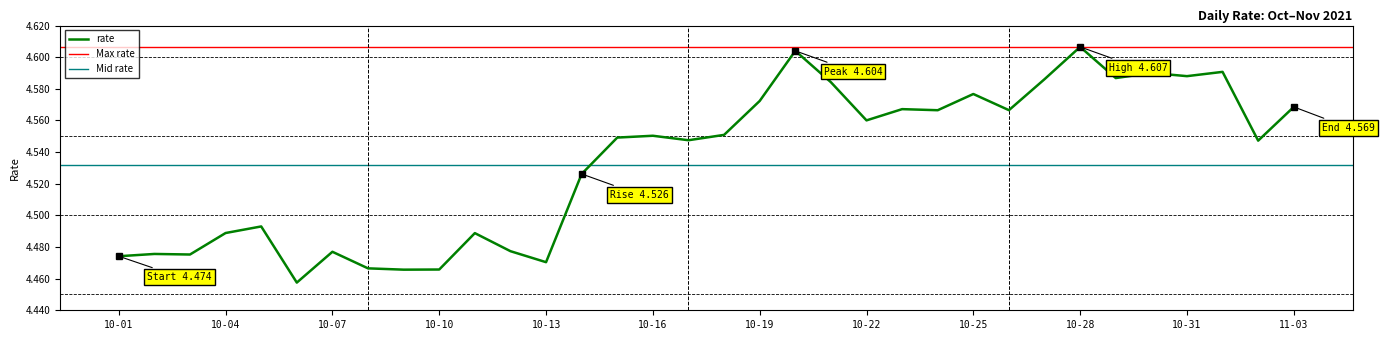

Is it true that the value at 2021-10-18 is 1.5?

False